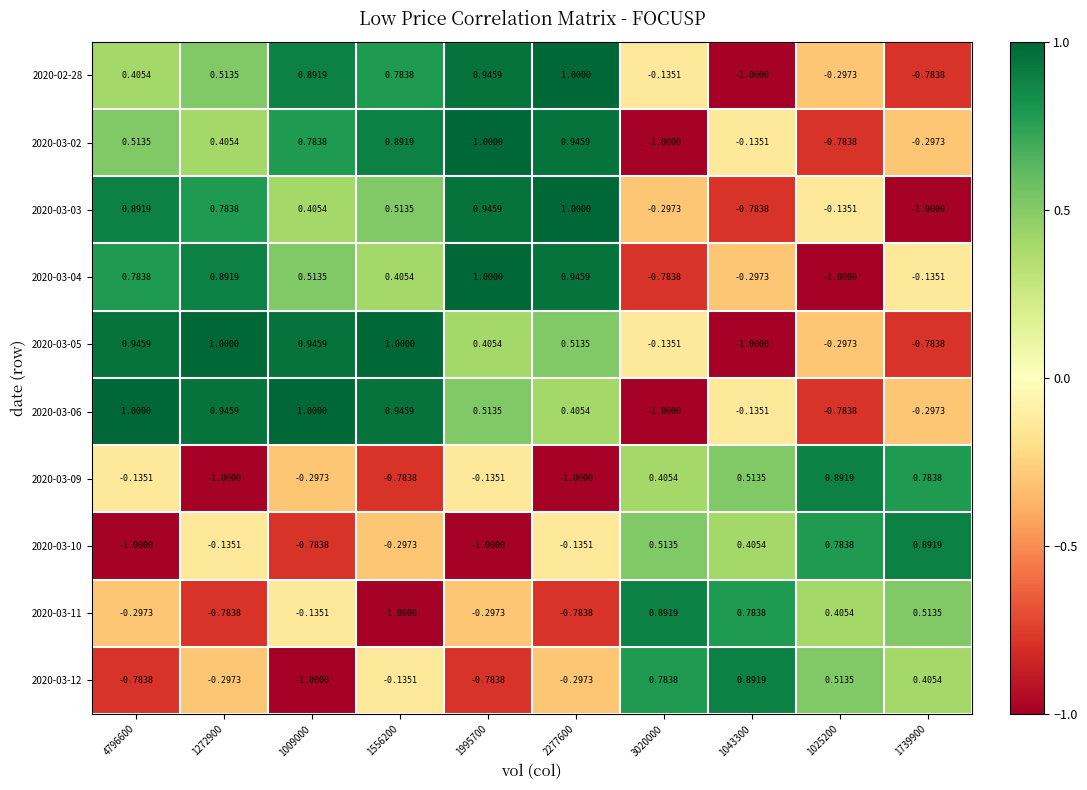

Count the number of categories in the chart.

10